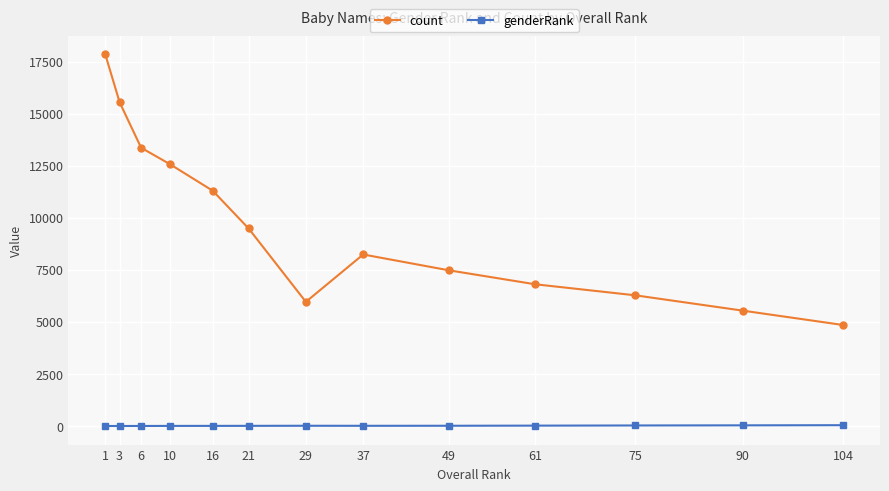

What is the maximum value shown in the chart?

17841